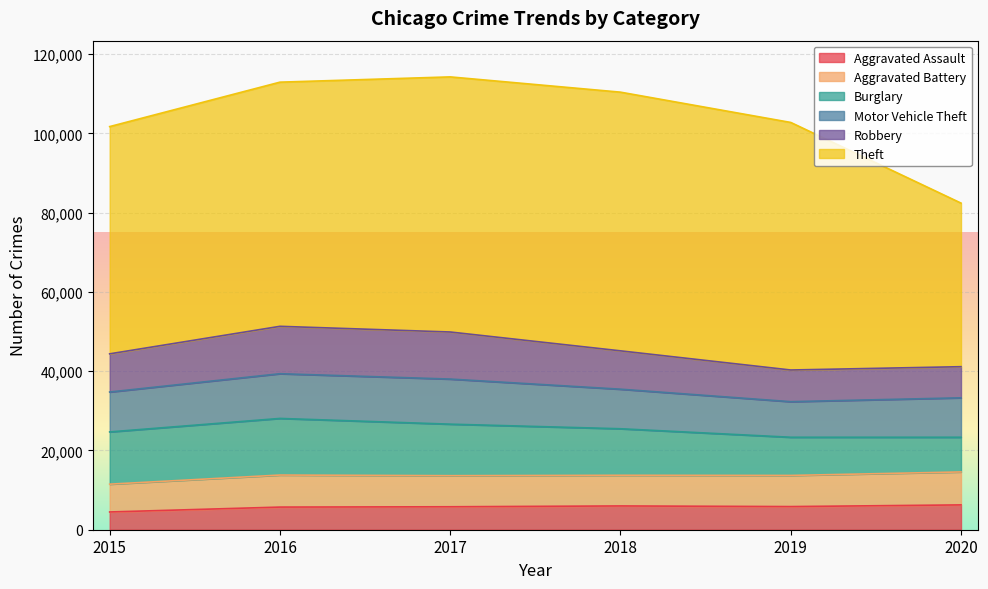

Between 2015 and 2017, which is larger?

2017